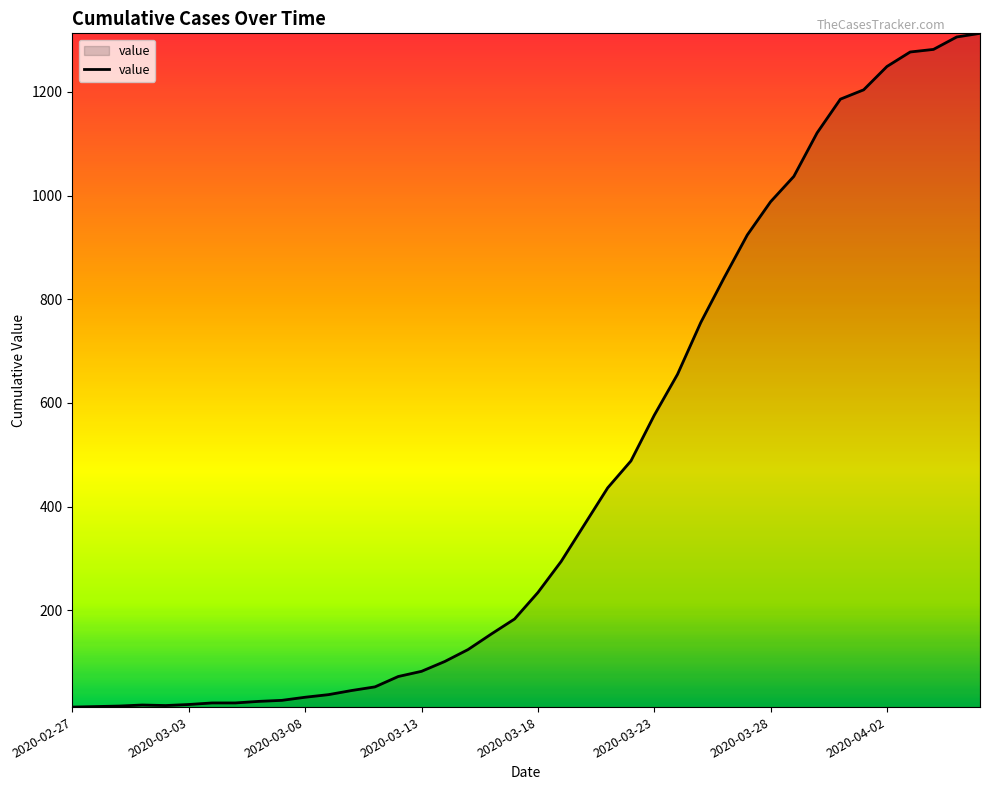

What is the difference between the maximum and minimum values?

1300